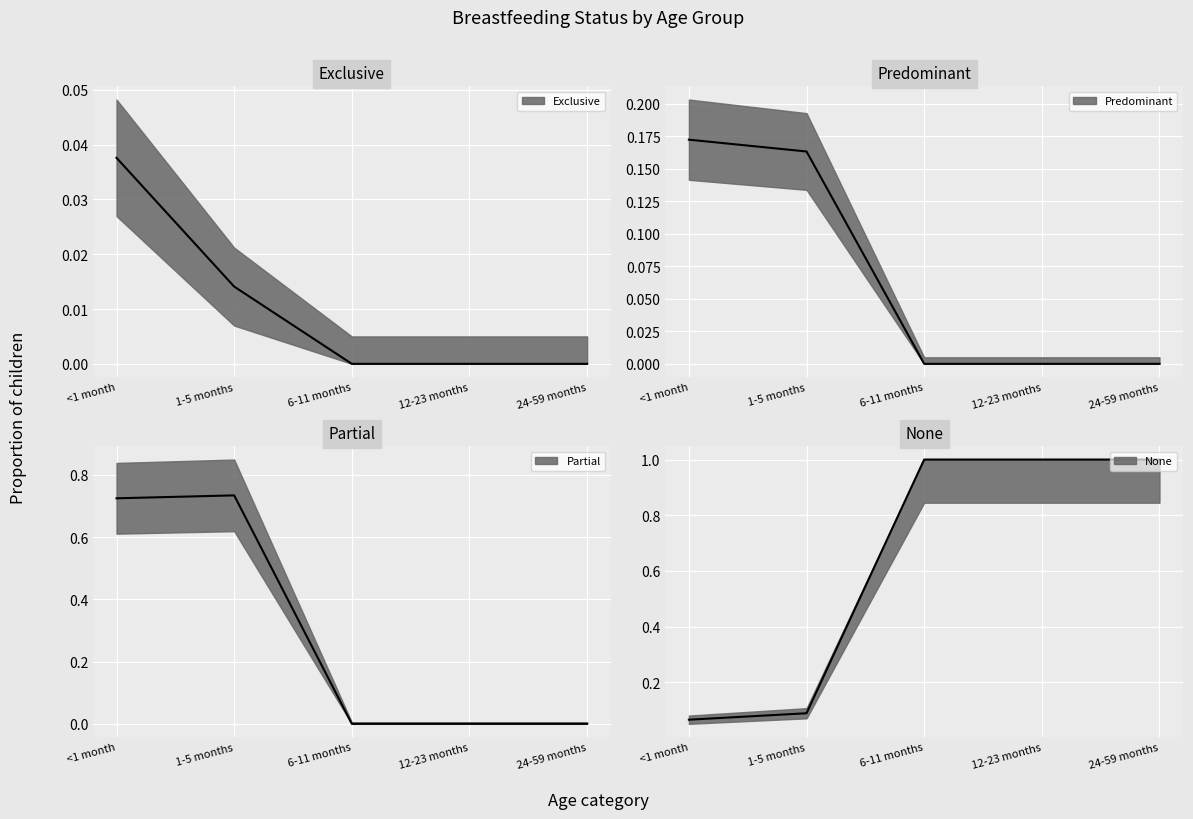

True or false: None and Exclusive intersect in this chart.

False